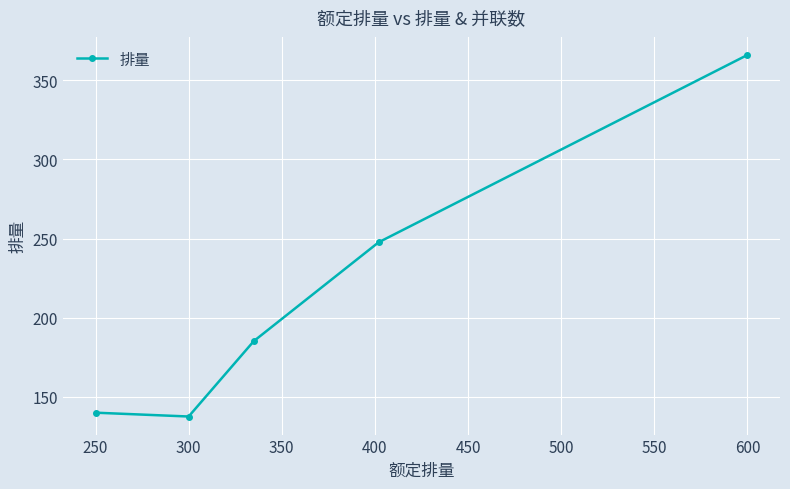

How many categories are shown in the chart?

5